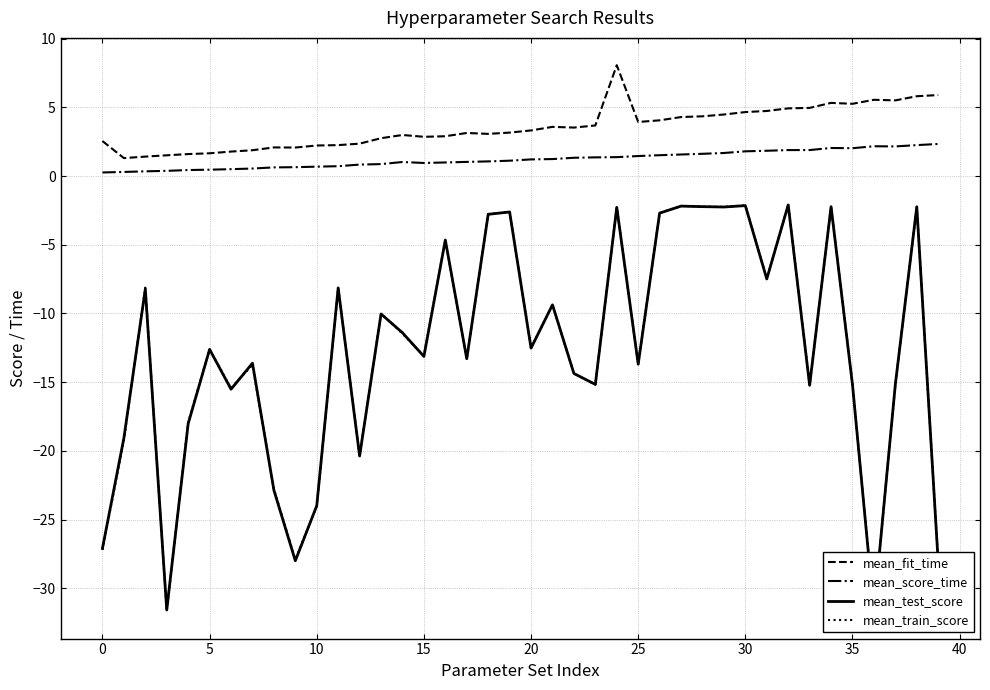

Which has a higher value, 38 or 15?

38